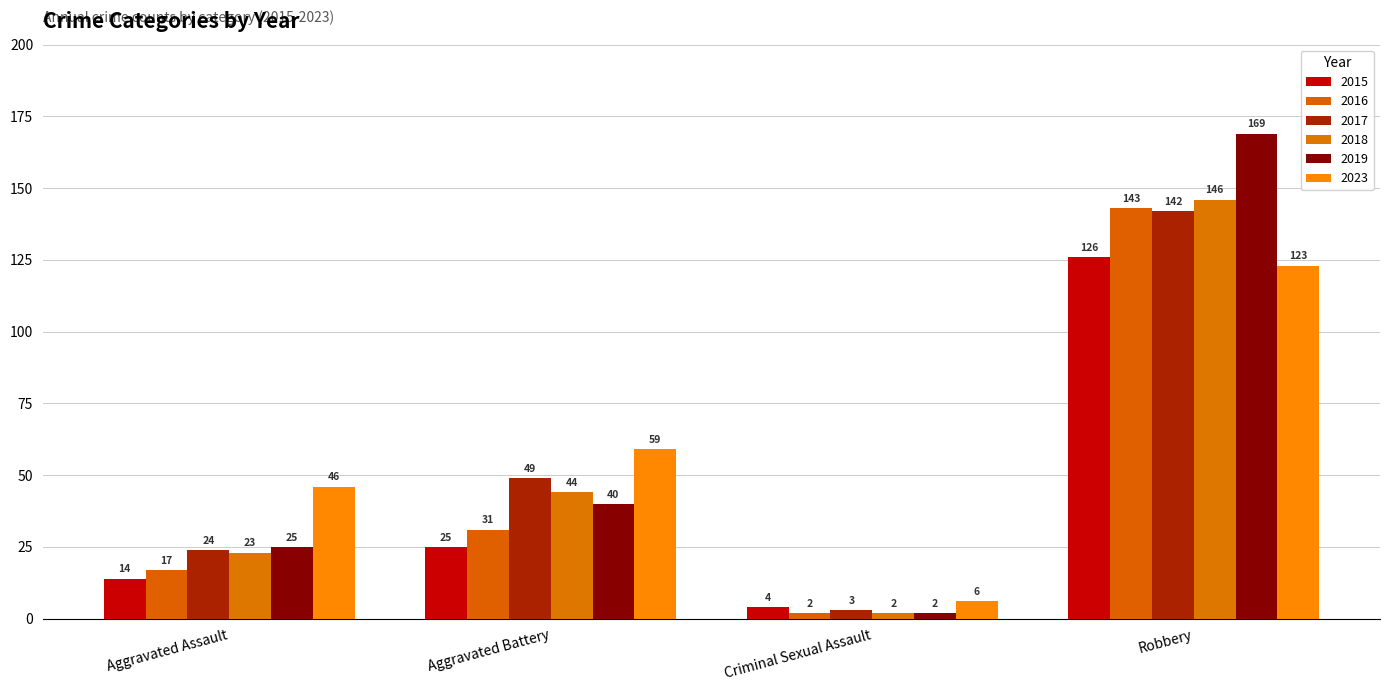

Reading left to right, what are all the values shown in this chart?

2015: Aggravated Assault=14	Aggravated Battery=25	Criminal Sexual Assault=4	Robbery=126
2016: Aggravated Assault=17	Aggravated Battery=31	Criminal Sexual Assault=2	Robbery=143
2017: Aggravated Assault=24	Aggravated Battery=49	Criminal Sexual Assault=3	Robbery=142
2018: Aggravated Assault=23	Aggravated Battery=44	Criminal Sexual Assault=2	Robbery=146
2019: Aggravated Assault=25	Aggravated Battery=40	Criminal Sexual Assault=2	Robbery=169
2023: Aggravated Assault=46	Aggravated Battery=59	Criminal Sexual Assault=6	Robbery=123